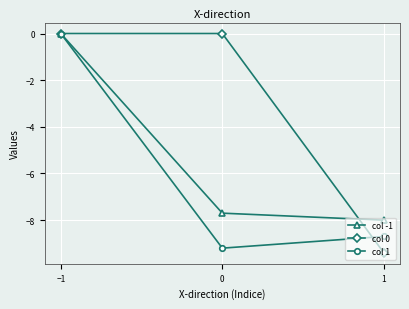

Which series changed the most between −1 and 0?

col 1